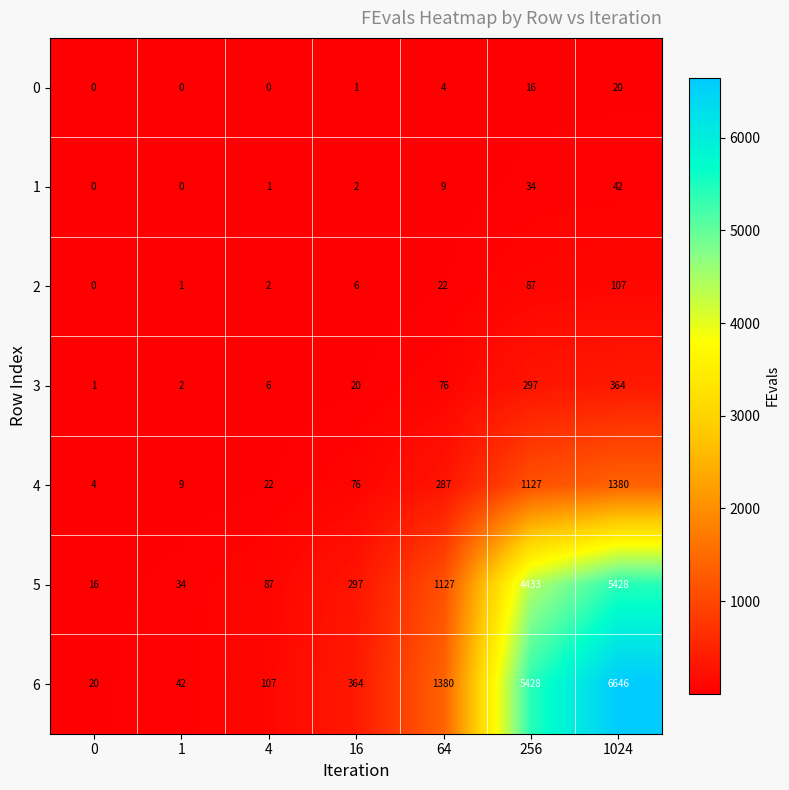

At how many categories does at least one series exceed 6234?

1